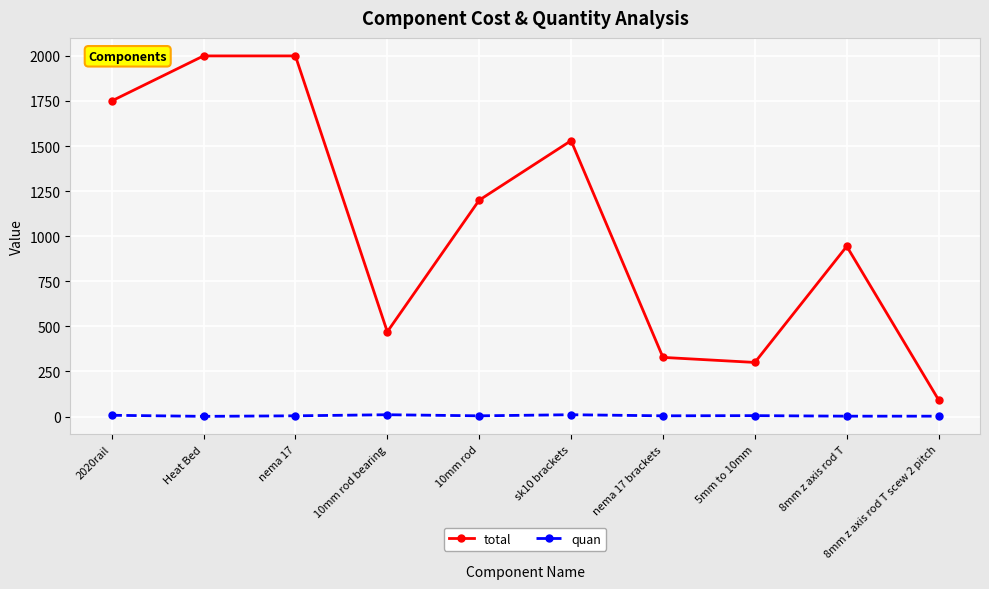

What is the lowest value of the total series?

92